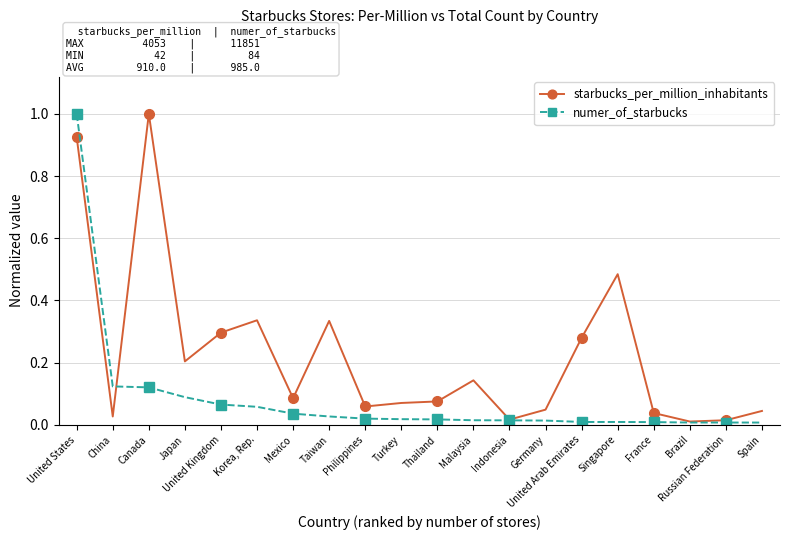

Which category has the highest value in the numer_of_starbucks series?

United States